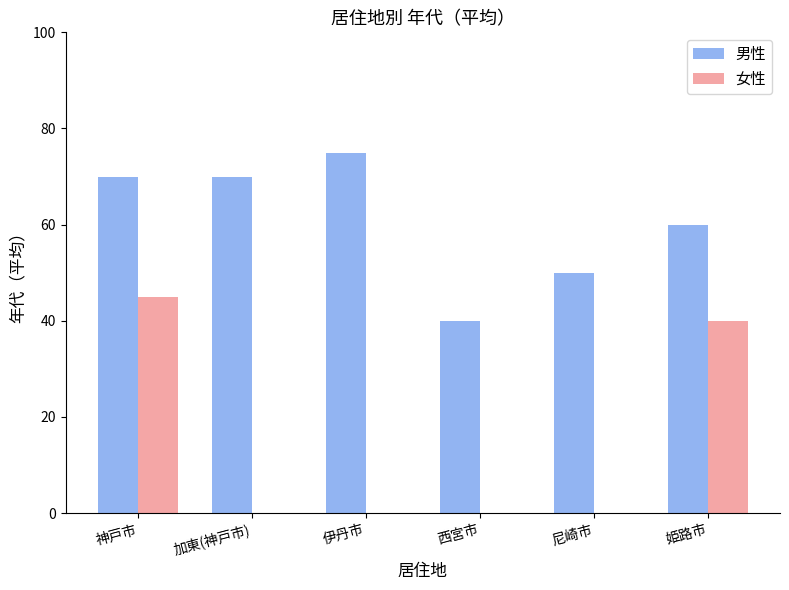

Where is 男性 nearest to the value 57?

姫路市